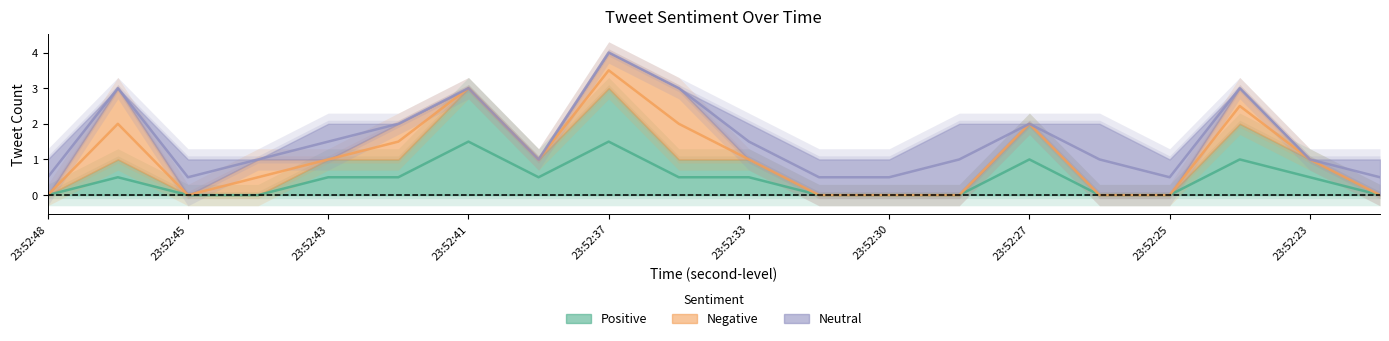

Does the chart display data point markers on the line(s)?

No